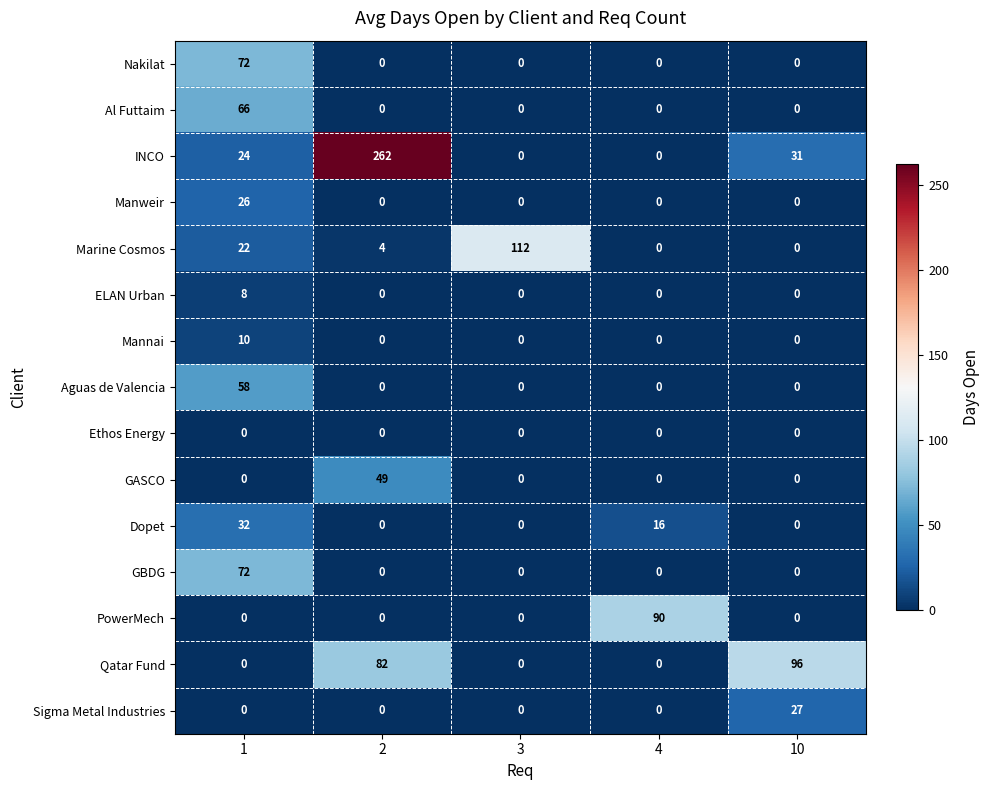

What is the average value of the Sigma Metal Industries series?

5